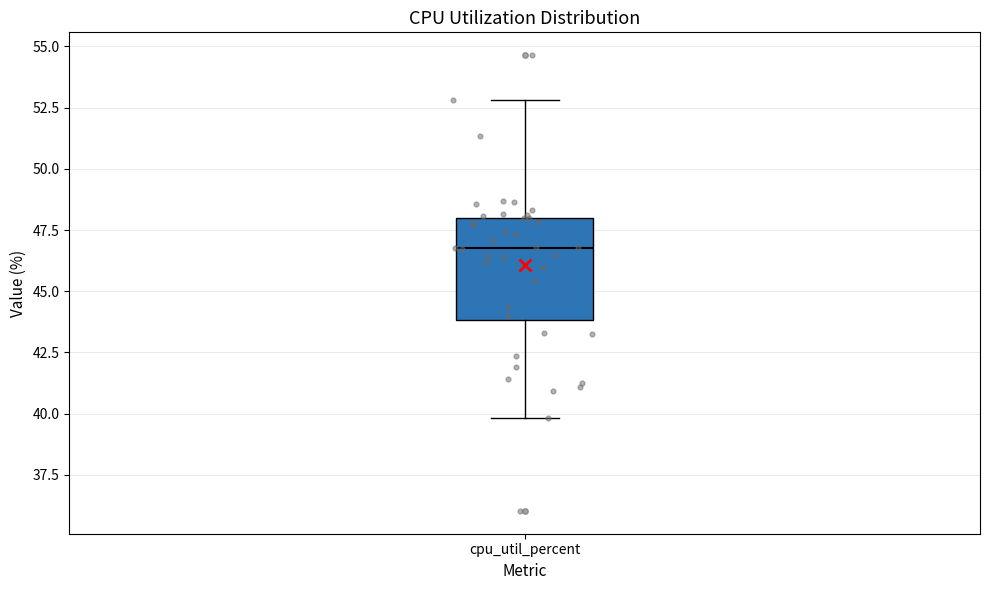

Transcribe this box plot: give where the median line is, the range the box spans, and where the two whiskers end, as read against the y-axis. The values are not printed on the chart, so give them approximately, as read against the axis.

median 47, box 44 to 48, whiskers 40 to 53